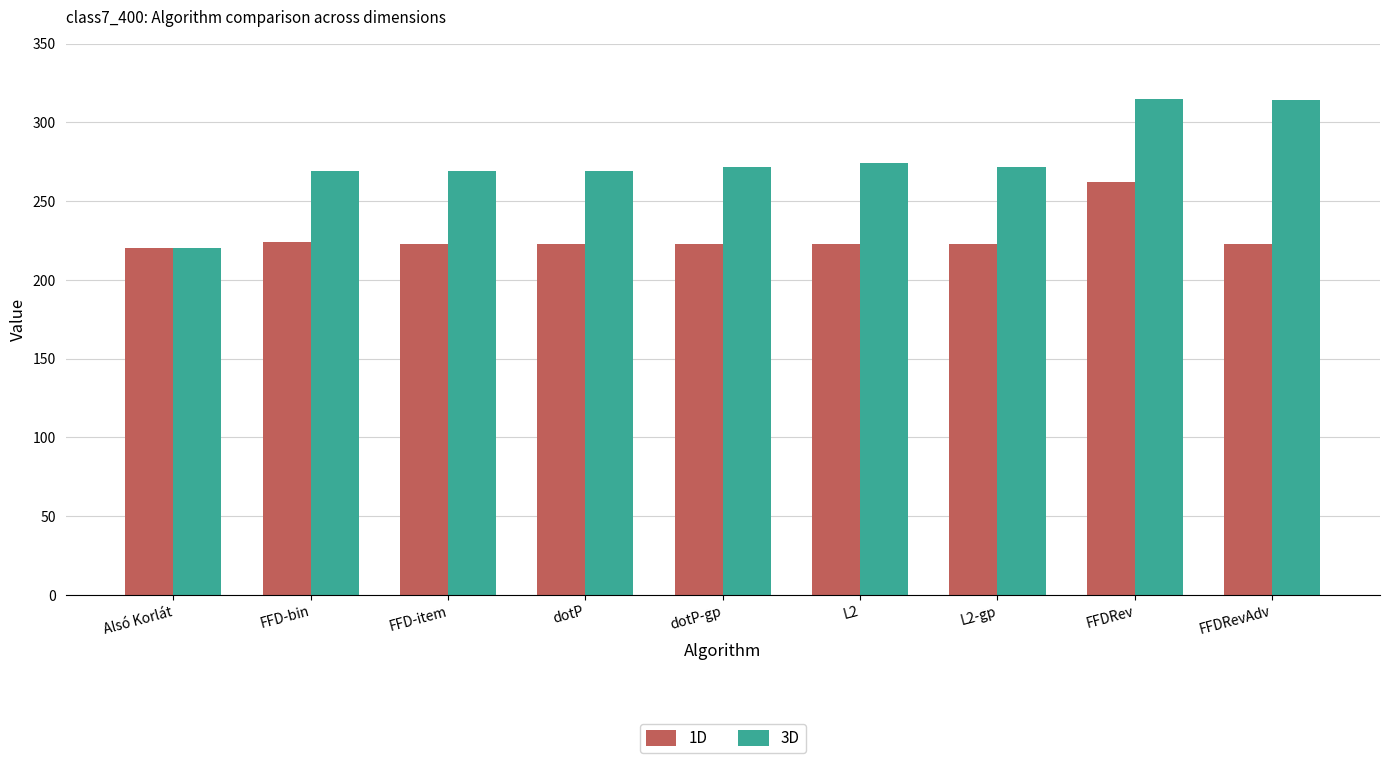

What is the minimum value for 3D?

220